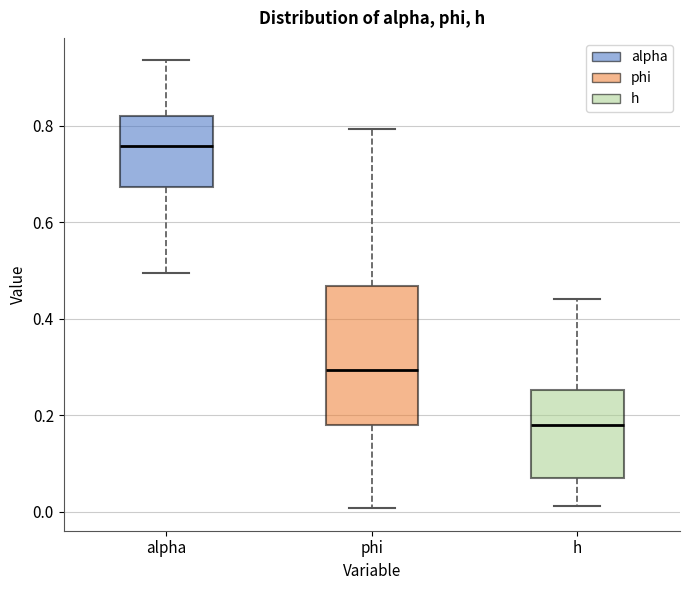

Where is the lower edge of the box for phi on the y-axis? The values are not printed on the chart, so give them approximately, as read against the axis.

0.18